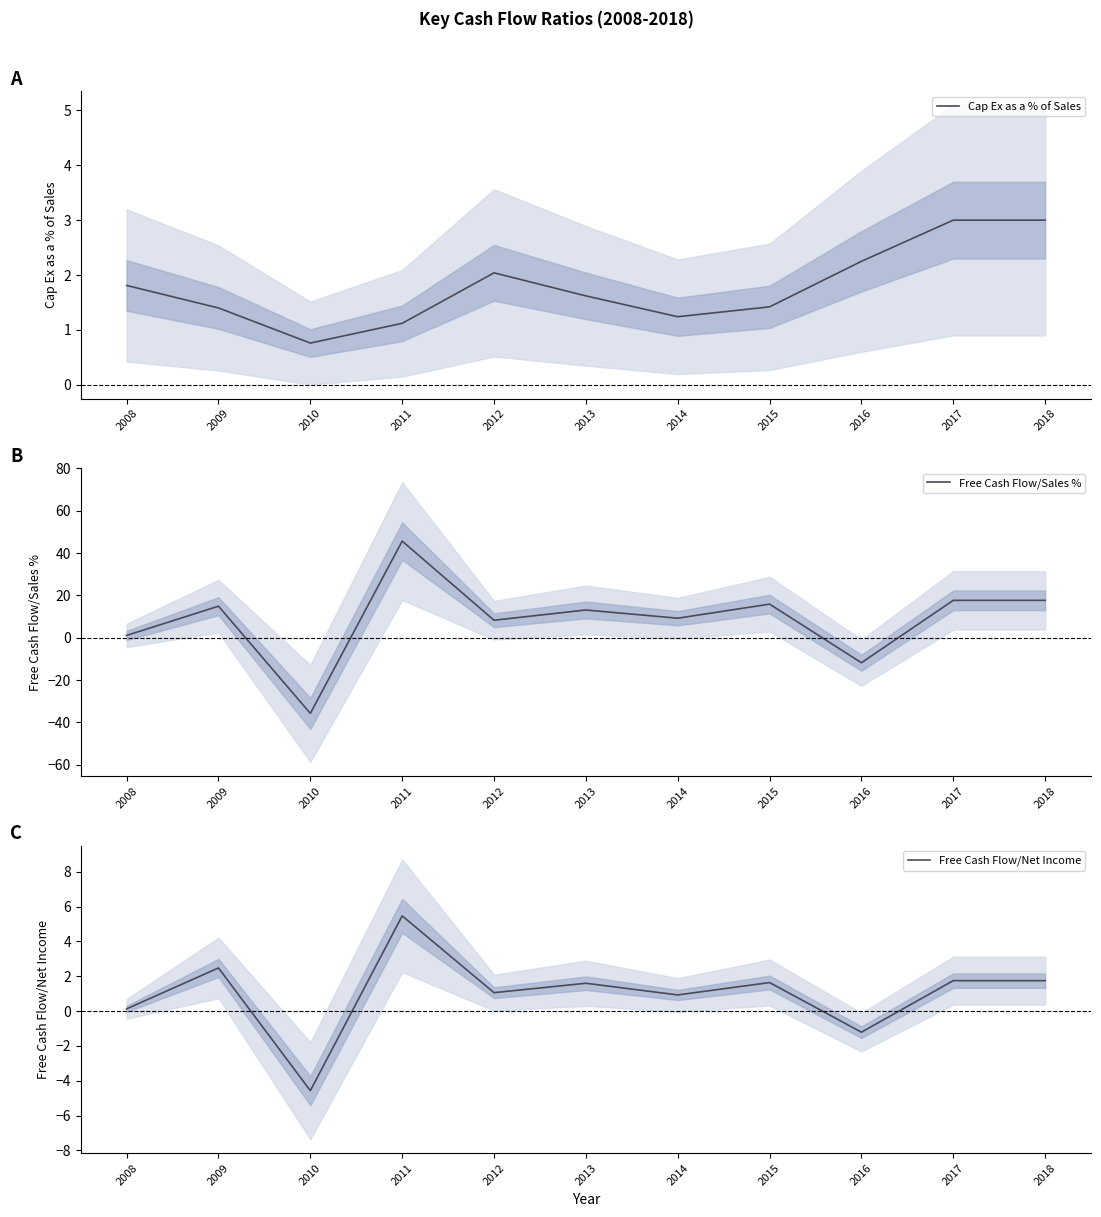

In Free Cash Flow/Sales %, how many points are lower than both neighbors (excluding endpoints)?

4